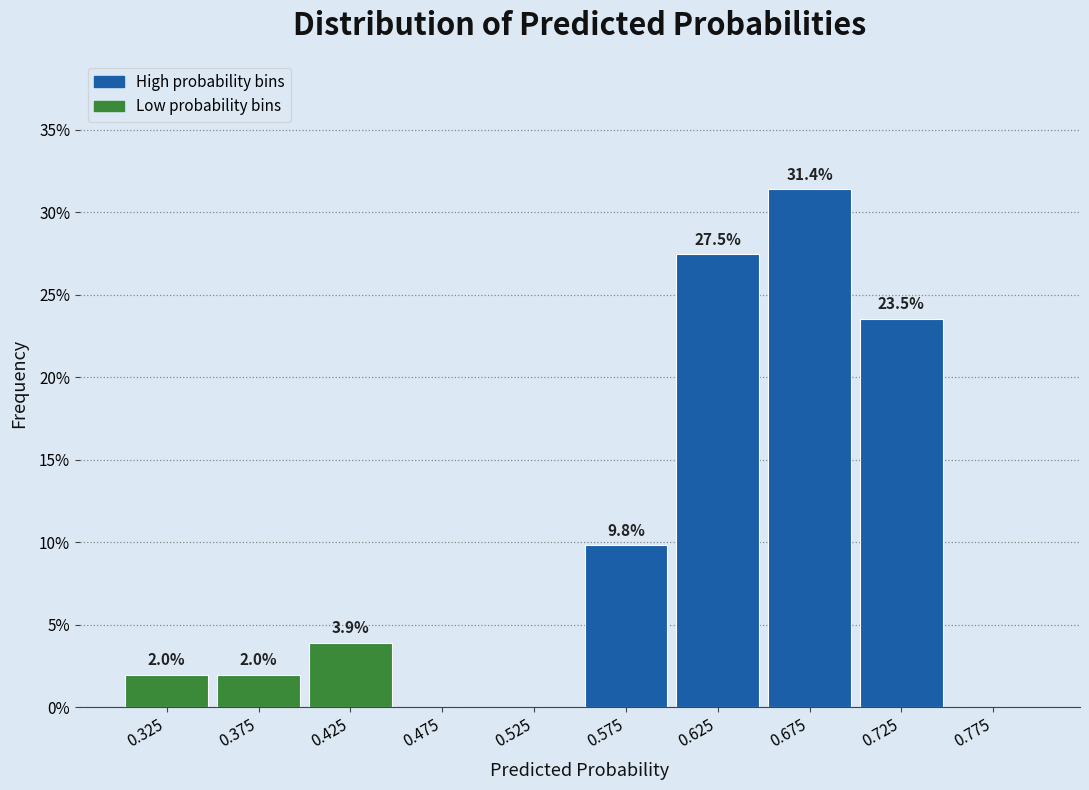

Over which range of the x-axis is the bar tallest?

0.65 to 0.70